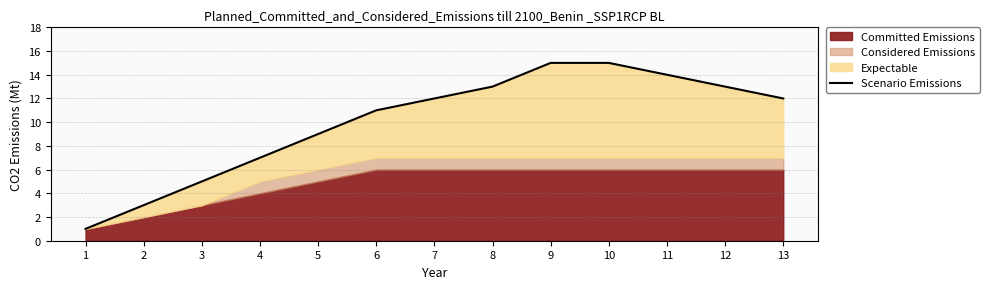

How many categories are shown in the chart?

13